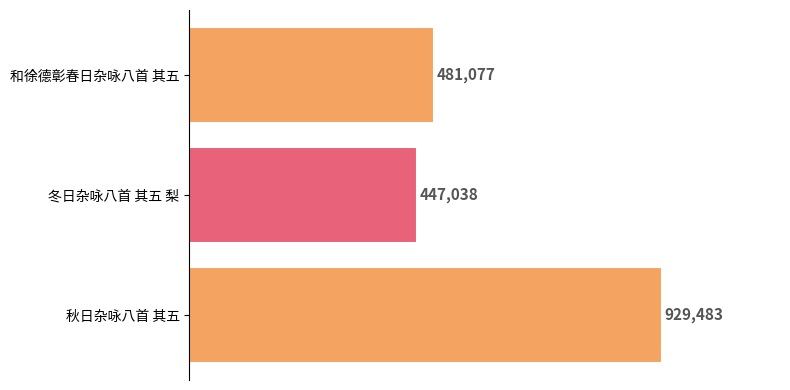

List the labels in order of value, smallest first.

冬日杂咏八首 其五 梨, 和徐德彰春日杂咏八首 其五, 秋日杂咏八首 其五